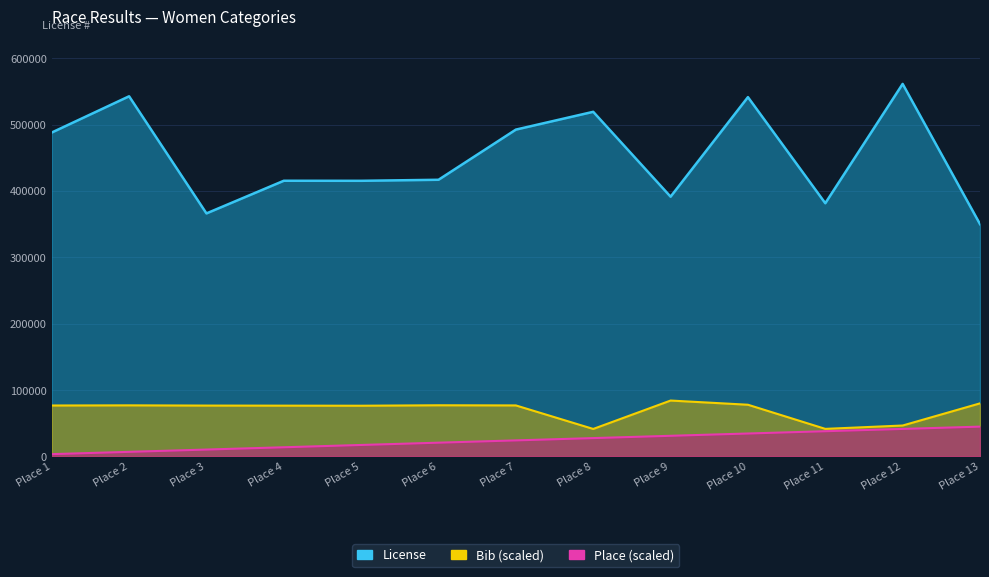

Which series changed the most between Place 3 and Place 7?

License